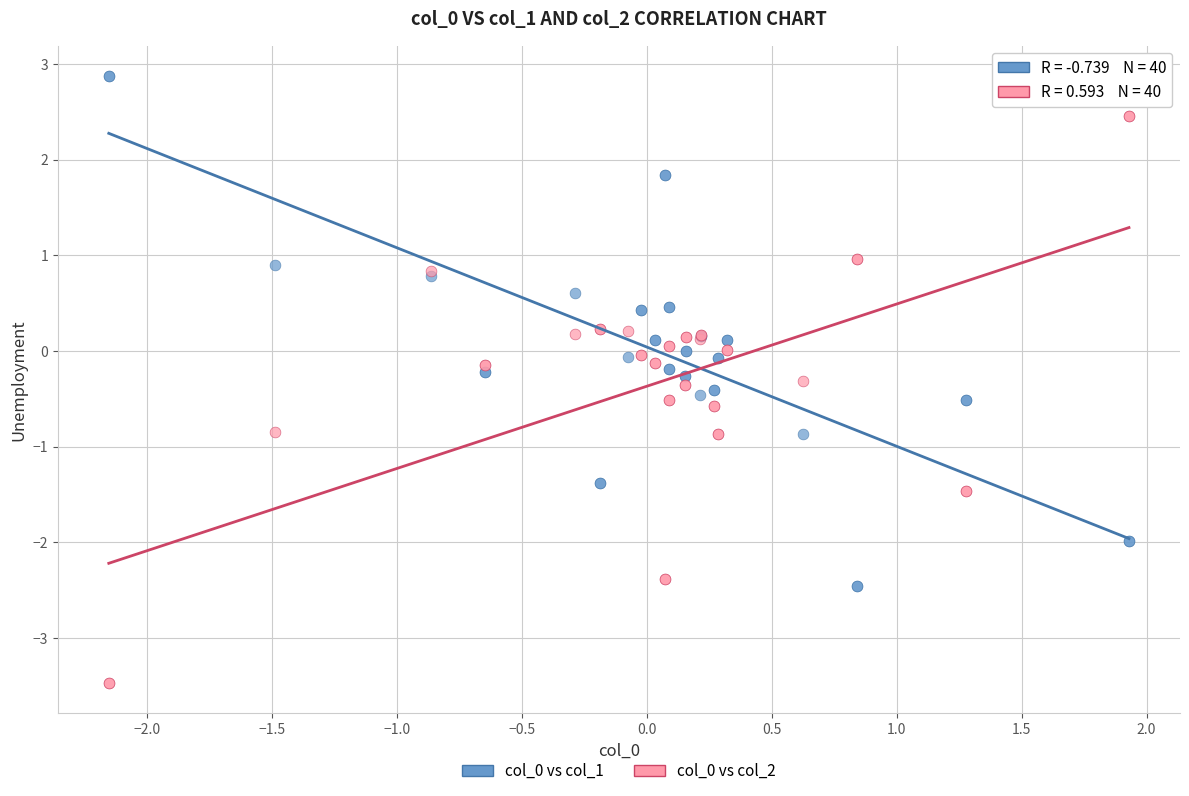

What is the X range (max minus min) for the scatter plot?

4.1